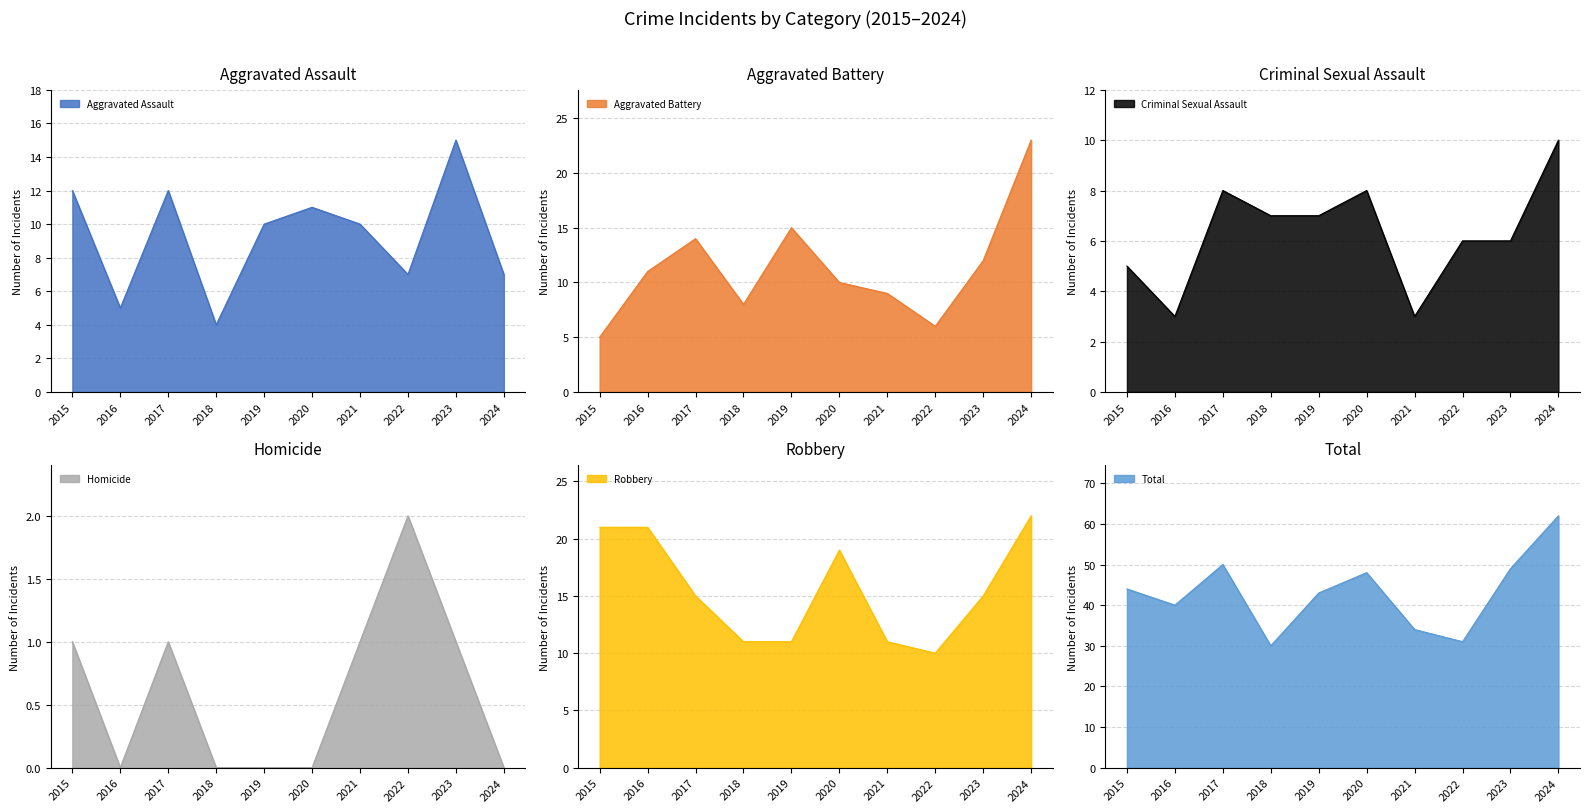

Between 2015 and 2020, which series saw the biggest shift?

Aggravated Battery